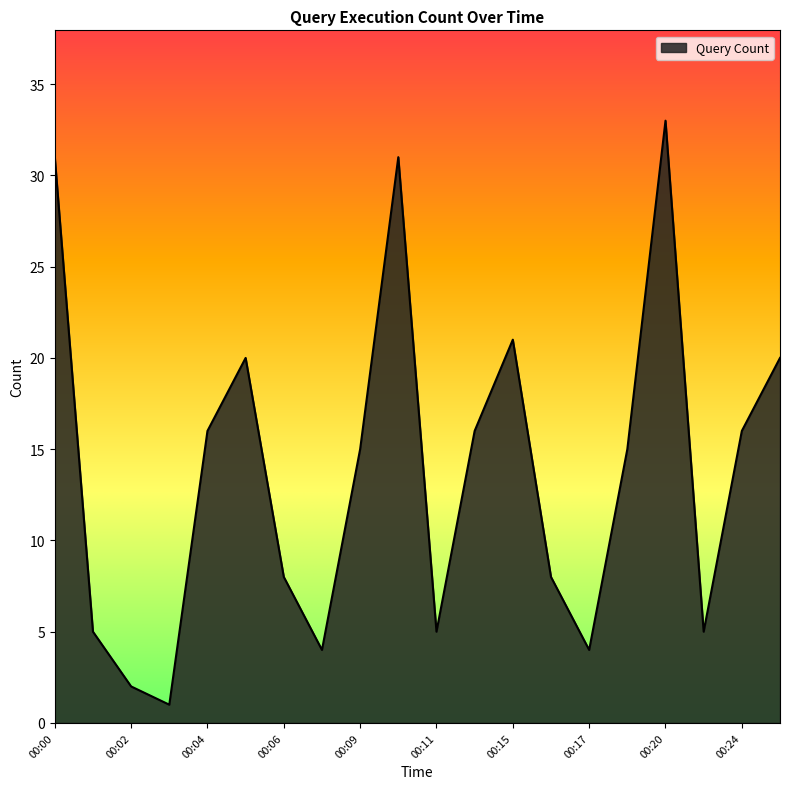

What is the greatest value displayed?

33